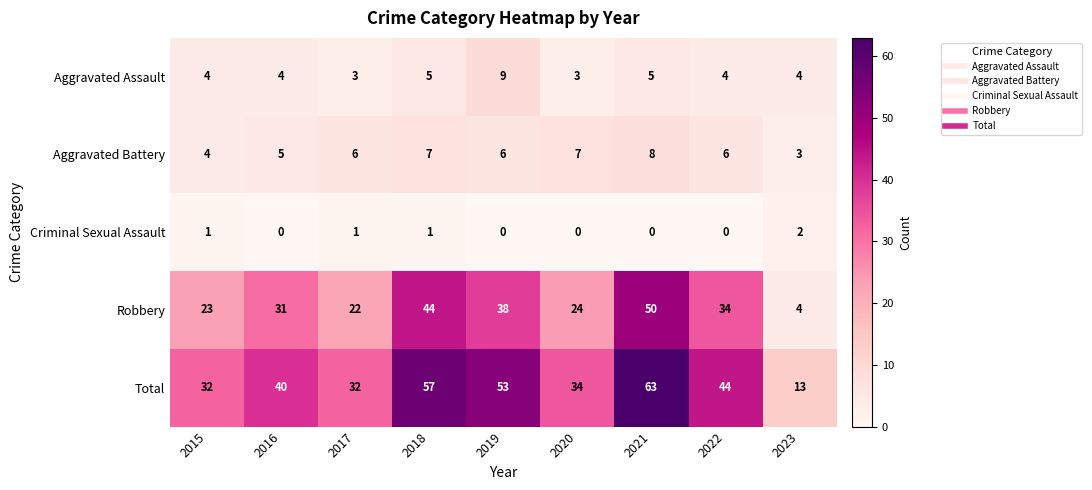

Which label corresponds to the largest value in the chart?

2021